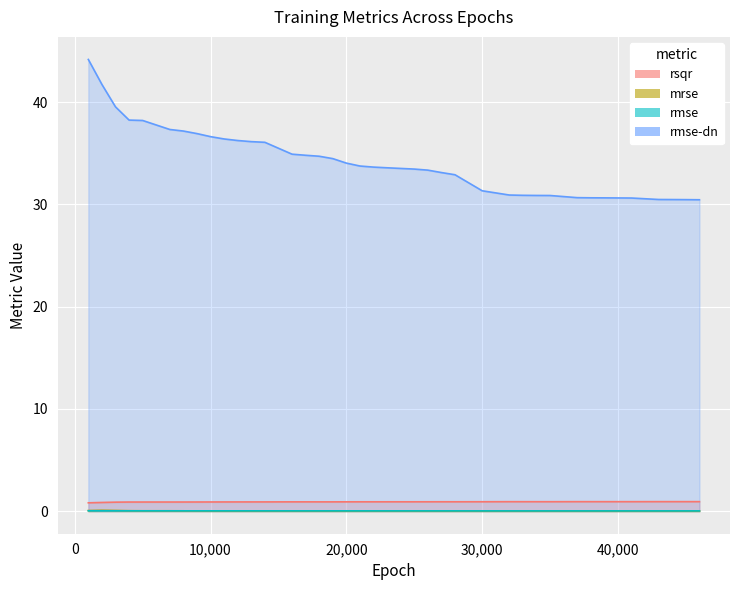

Which series changed the most between 21 and 29?

rmse-dn